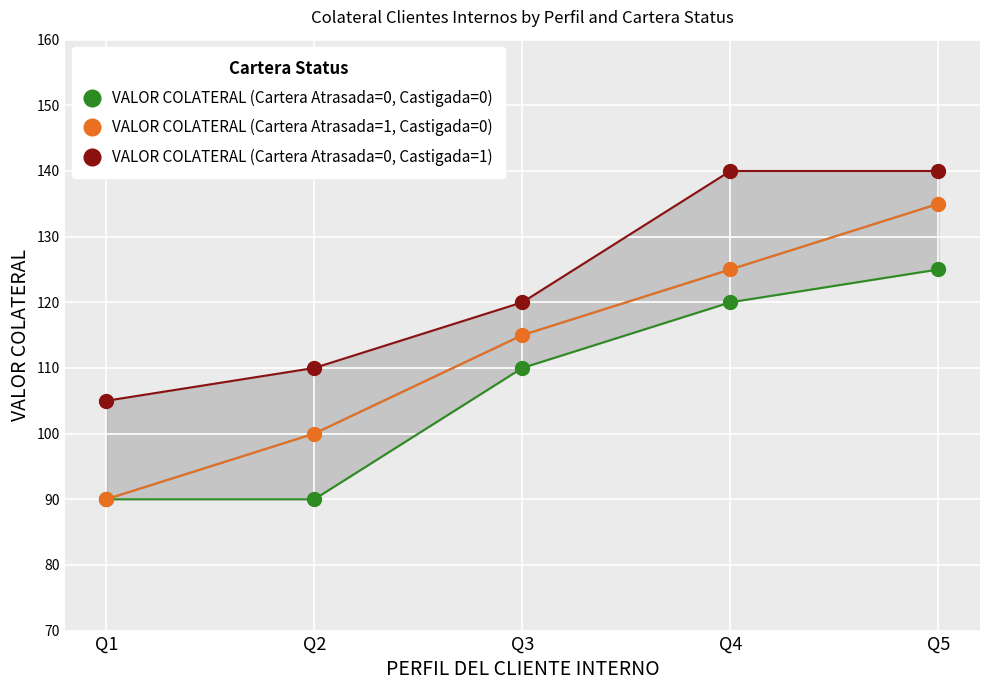

True or false: VALOR COLATERAL (Cartera Atrasada=0, Castigada=0) and VALOR COLATERAL (Cartera Atrasada=0, Castigada=1) intersect in this chart.

False